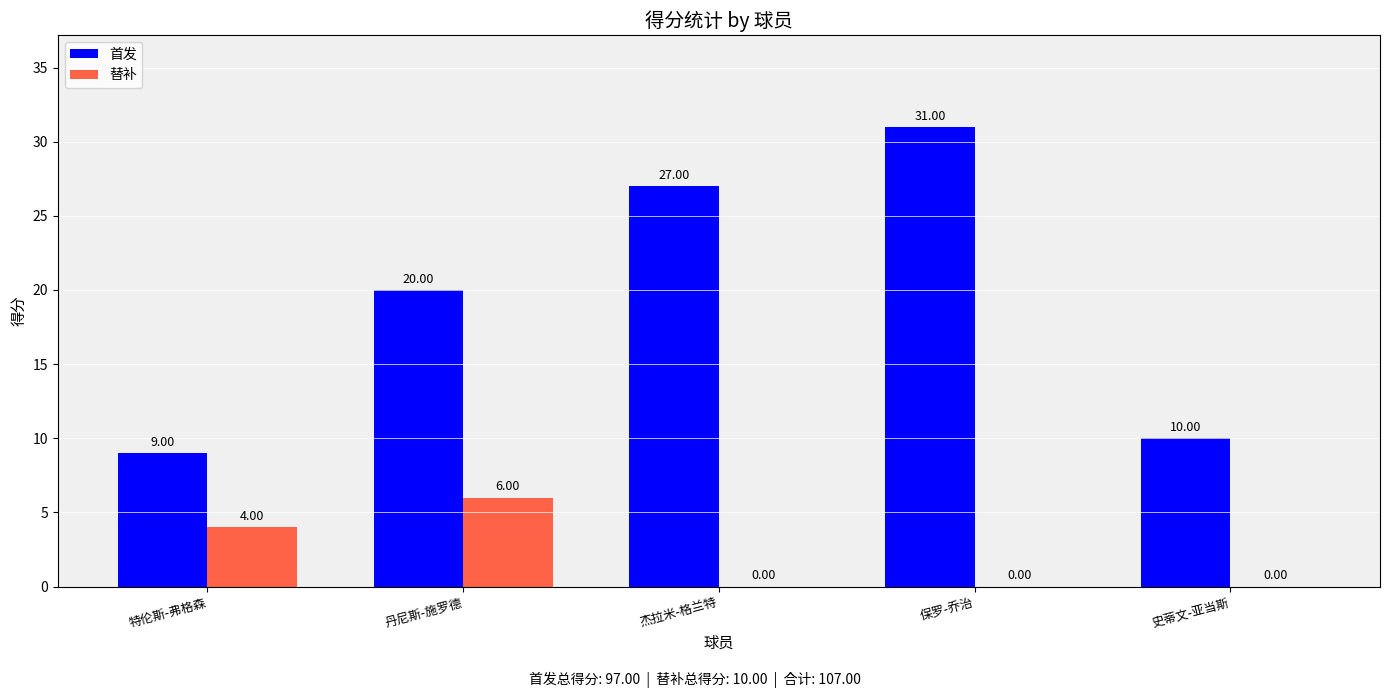

At which label is 替补 closest to 3?

特伦斯-弗格森